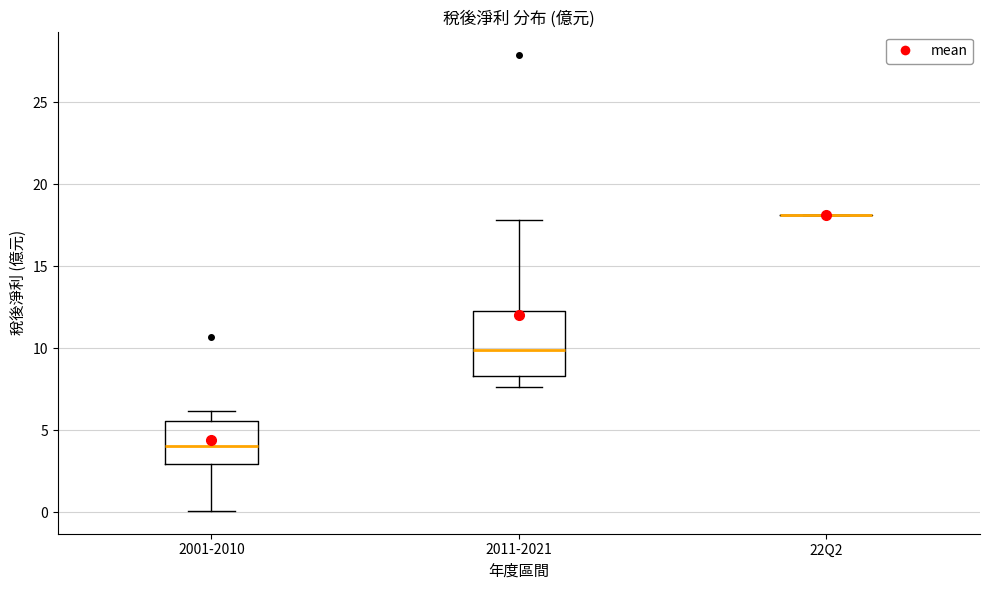

Which box is the tallest, from its lower edge to its upper edge?

2011-2021